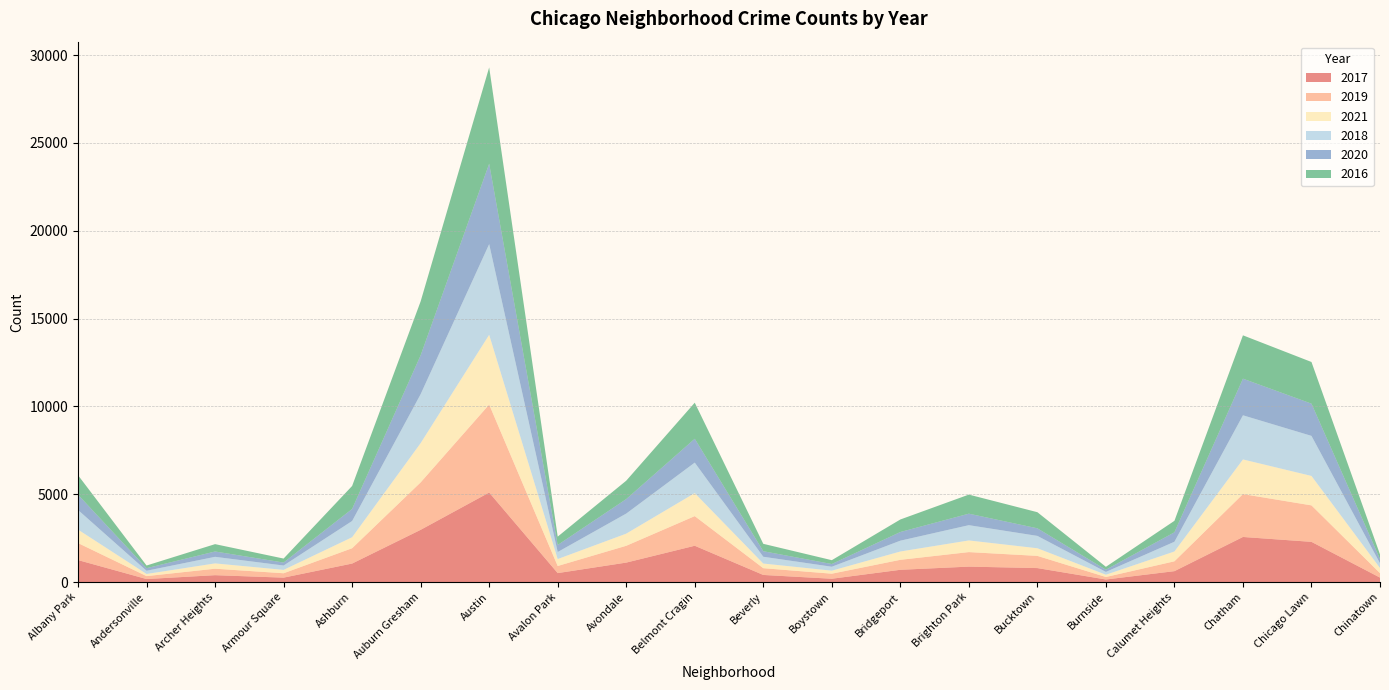

Reading left to right, list all the values displayed in this chart.

2017: Albany Park=1251	Andersonville=171	Archer Heights=391	Armour Square=251	Ashburn=1053	Auburn Gresham=2973	Austin=5095	Avalon Park=509	Avondale=1107	Belmont Cragin=2066	Beverly=404	Boystown=188	Bridgeport=697	Brighton Park=878	Bucktown=795	Burnside=145	Calumet Heights=620	Chatham=2566	Chicago Lawn=2288	Chinatown=253
2019: Albany Park=968	Andersonville=166	Archer Heights=368	Armour Square=249	Ashburn=872	Auburn Gresham=2701	Austin=5008	Avalon Park=405	Avondale=957	Belmont Cragin=1687	Beverly=385	Boystown=287	Bridgeport=568	Brighton Park=827	Bucktown=694	Burnside=142	Calumet Heights=561	Chatham=2441	Chicago Lawn=2076	Chinatown=253
2021: Albany Park=767	Andersonville=123	Archer Heights=303	Armour Square=193	Ashburn=627	Auburn Gresham=2236	Austin=3973	Avalon Park=395	Avondale=692	Belmont Cragin=1311	Beverly=265	Boystown=173	Bridgeport=474	Brighton Park=664	Bucktown=435	Burnside=130	Calumet Heights=559	Chatham=1973	Chicago Lawn=1676	Chinatown=293
2018: Albany Park=1117	Andersonville=183	Archer Heights=374	Armour Square=248	Ashburn=924	Auburn Gresham=2787	Austin=5162	Avalon Park=401	Avondale=1142	Belmont Cragin=1736	Beverly=386	Boystown=224	Bridgeport=616	Brighton Park=869	Bucktown=704	Burnside=160	Calumet Heights=554	Chatham=2513	Chicago Lawn=2281	Chinatown=273
2020: Albany Park=870	Andersonville=147	Archer Heights=303	Armour Square=169	Ashburn=686	Auburn Gresham=2212	Austin=4578	Avalon Park=400	Avondale=825	Belmont Cragin=1357	Beverly=315	Boystown=154	Bridgeport=493	Brighton Park=654	Bucktown=431	Burnside=126	Calumet Heights=538	Chatham=2084	Chicago Lawn=1834	Chinatown=239
2016: Albany Park=1110	Andersonville=151	Archer Heights=419	Armour Square=227	Ashburn=1308	Auburn Gresham=3071	Austin=5481	Avalon Park=475	Avondale=1046	Belmont Cragin=2053	Beverly=421	Boystown=219	Bridgeport=713	Brighton Park=1086	Bucktown=917	Burnside=164	Calumet Heights=653	Chatham=2468	Chicago Lawn=2372	Chinatown=262